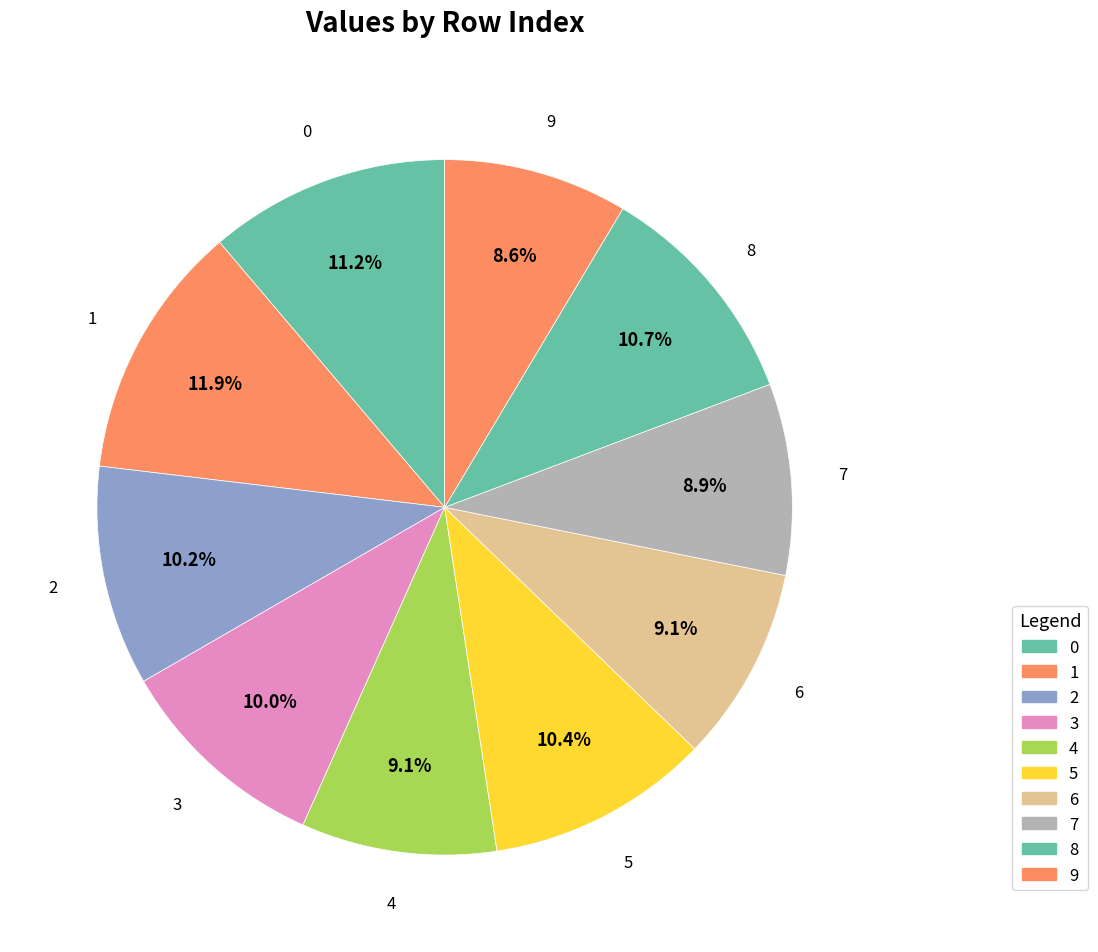

Does any single category account for the majority?

No